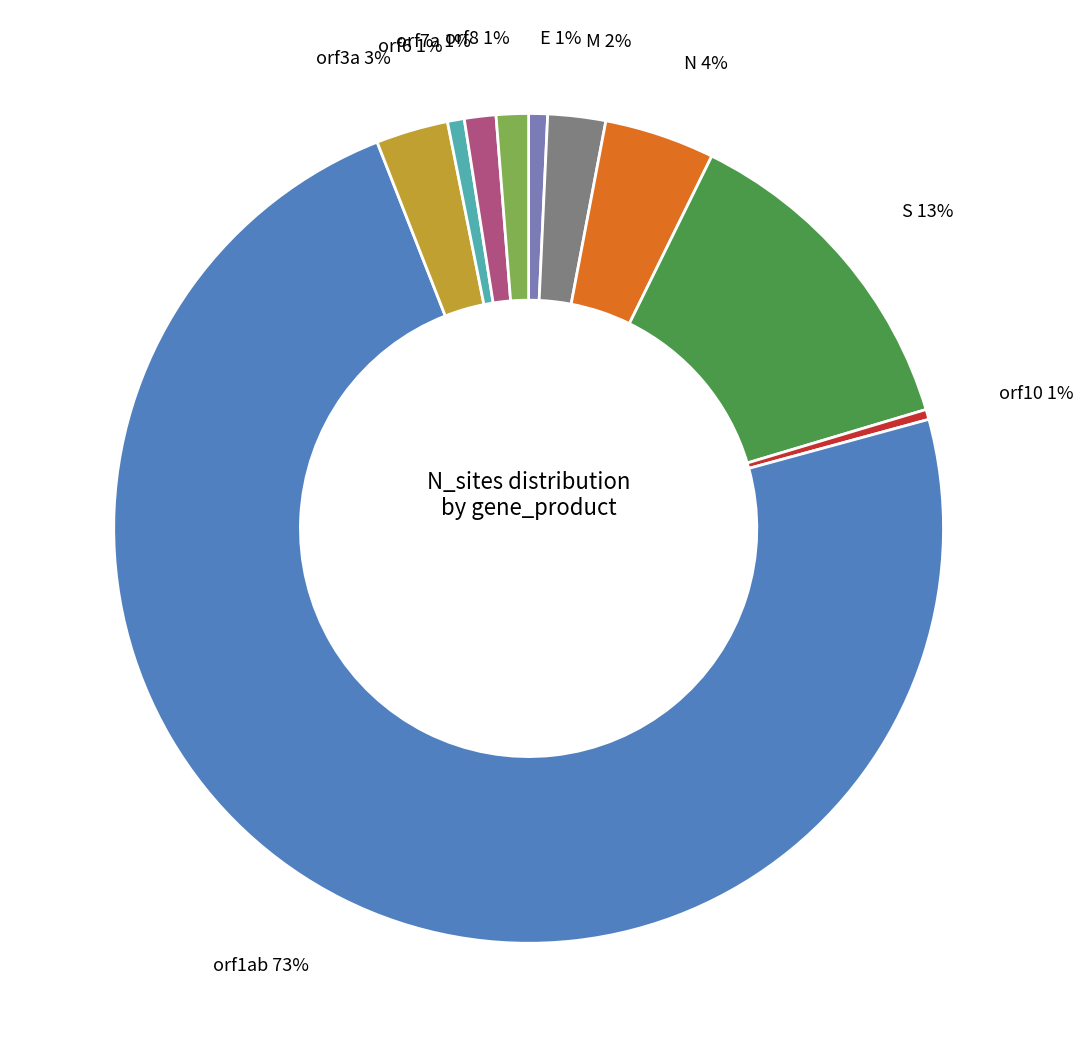

How much of the chart is everything except N?

95.7%